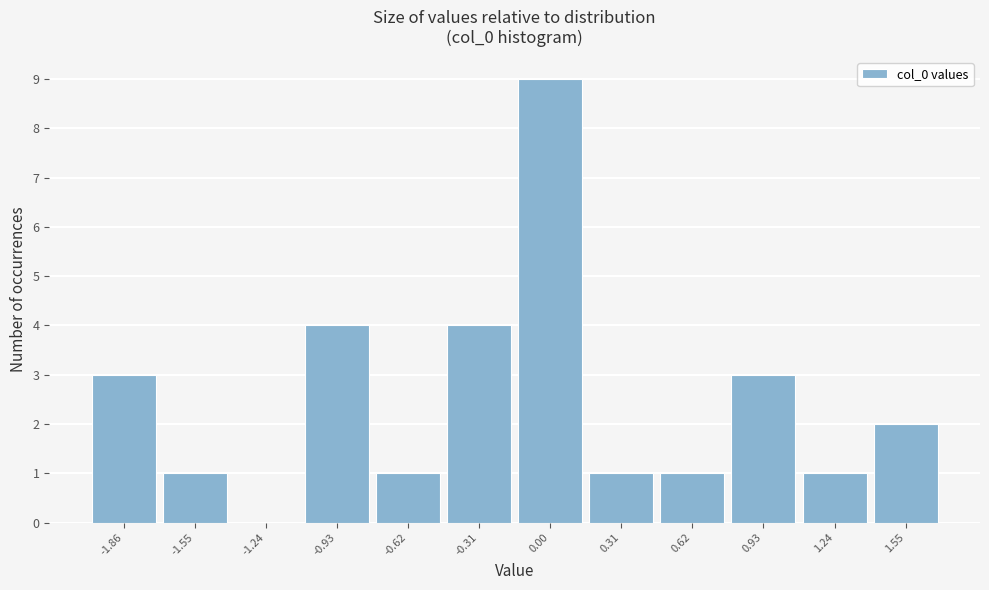

Reading right to left, transcribe all the data shown in this chart.

1.55=2	1.24=1	0.93=3	0.62=1	0.31=1	0.00=9	-0.31=4	-0.62=1	-0.93=4	-1.24=0	-1.55=1	-1.86=3